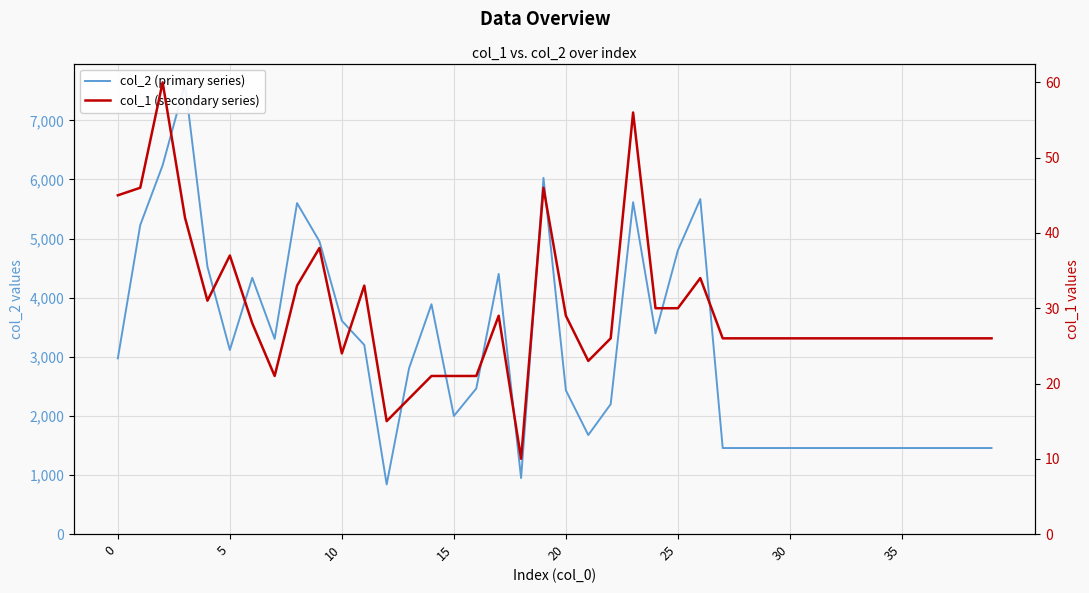

What is the difference between the maximum and second lowest values in the col_1 (secondary series) series?

45